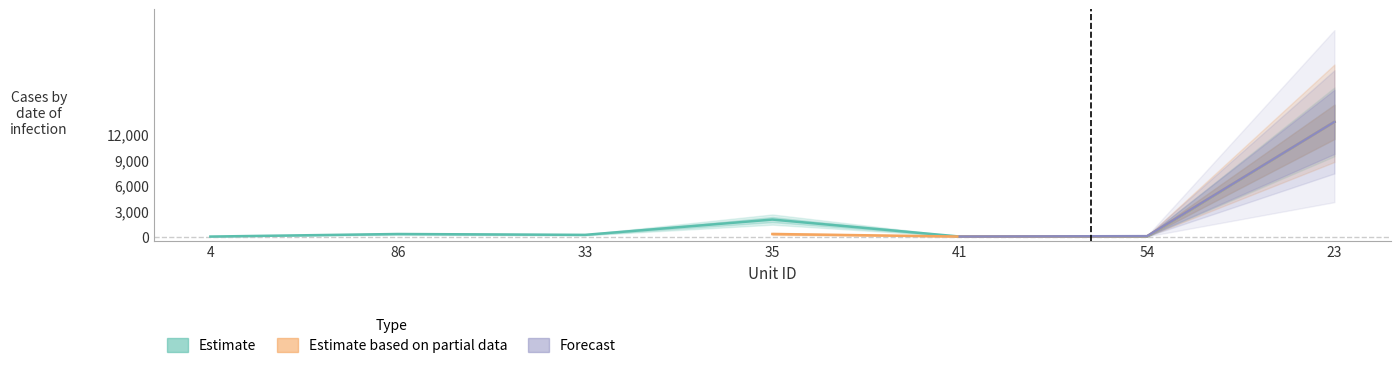

Count the number of categories in the chart.

7